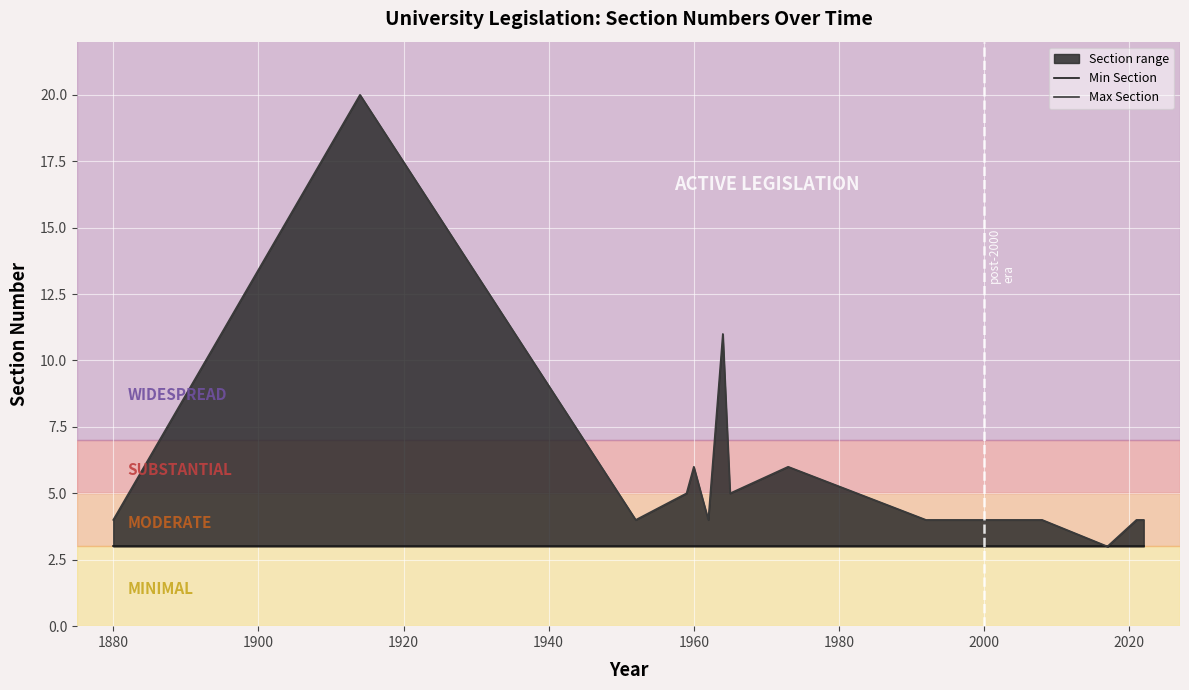

True or false: Max Section has more than 1 interior local peaks.

True